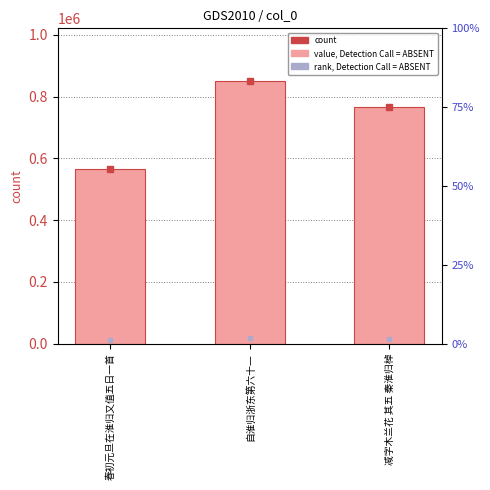

What is the maximum value shown in the chart?

850916